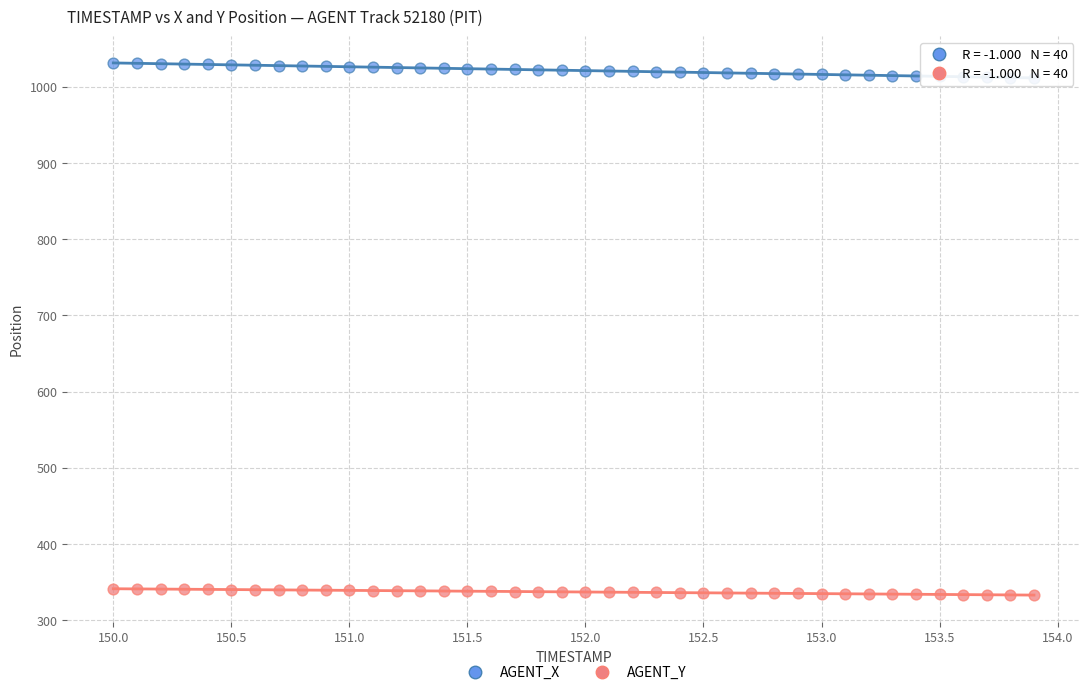

Across all data points, what is the range of Y values (max minus min)?

698.6